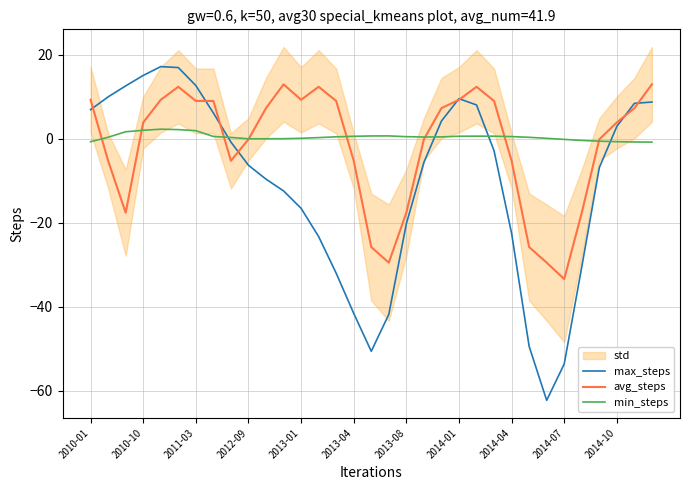

How many times do min_steps and avg_steps cross each other?

8